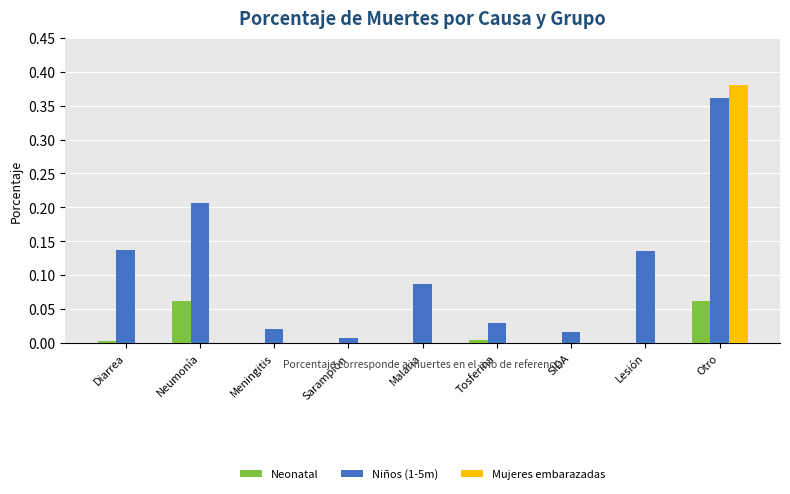

Is it true that Neonatal equals 0.0 at Malaria?

True